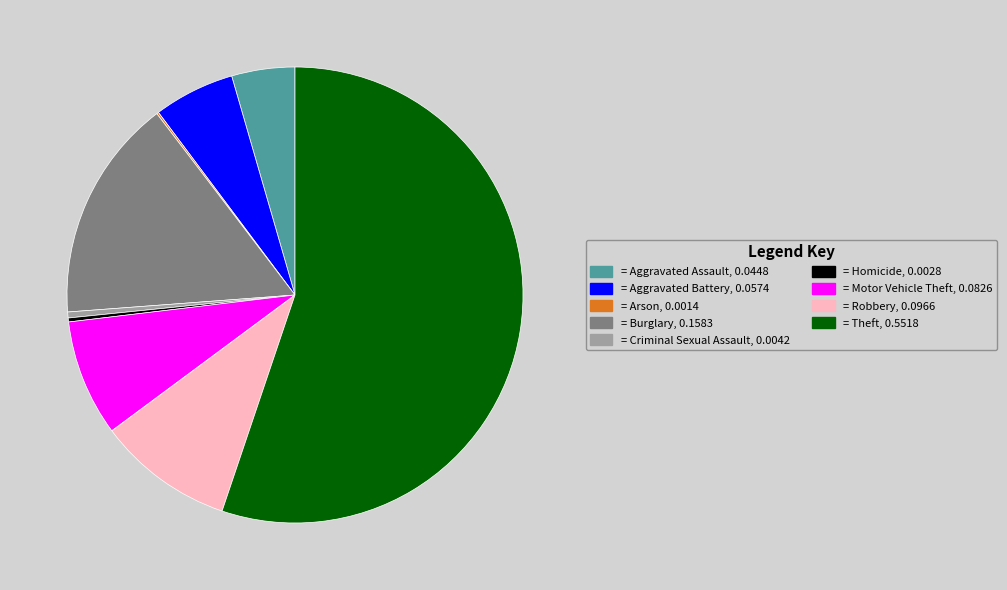

Which category has the biggest portion of the pie?

= Theft, 0.5518